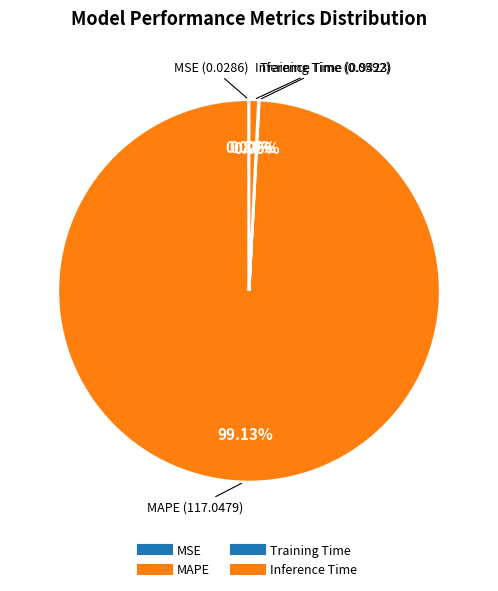

Does Inference Time represent more than half of the total?

No